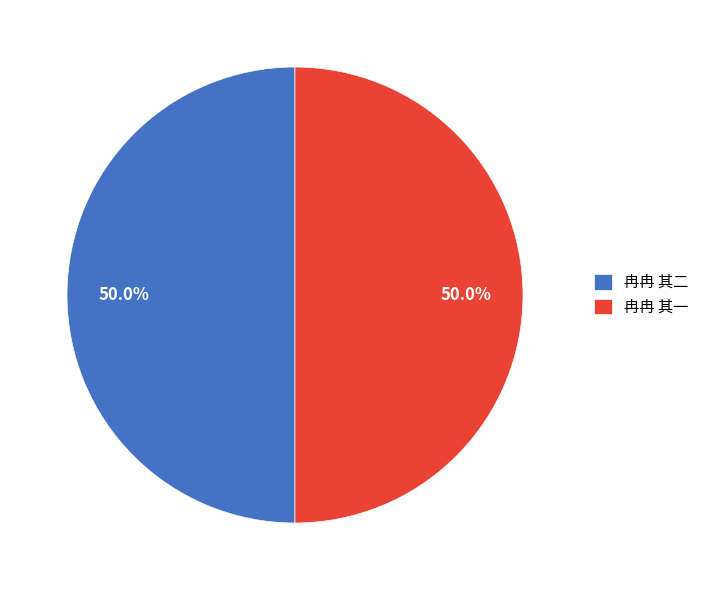

What is the total percentage of 冉冉 其一 and 冉冉 其二?

100.0%